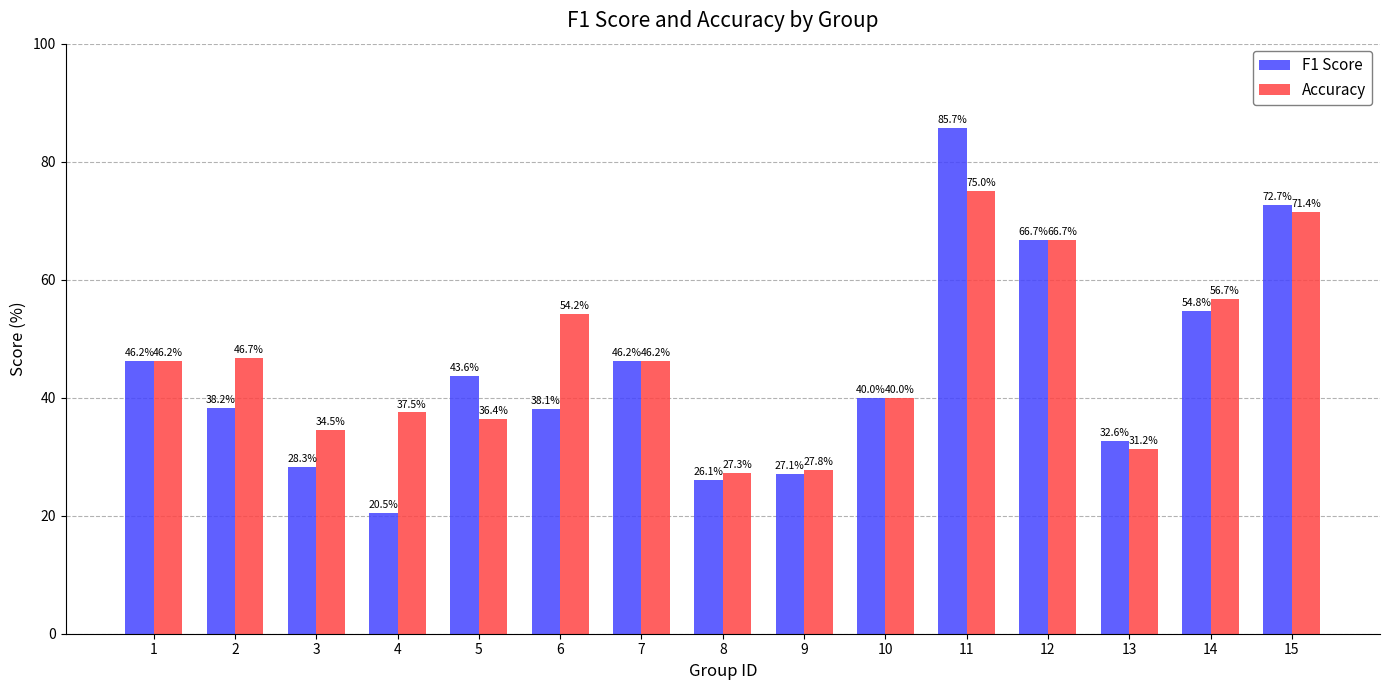

Is it true that Accuracy equals 95.2 at 6?

False